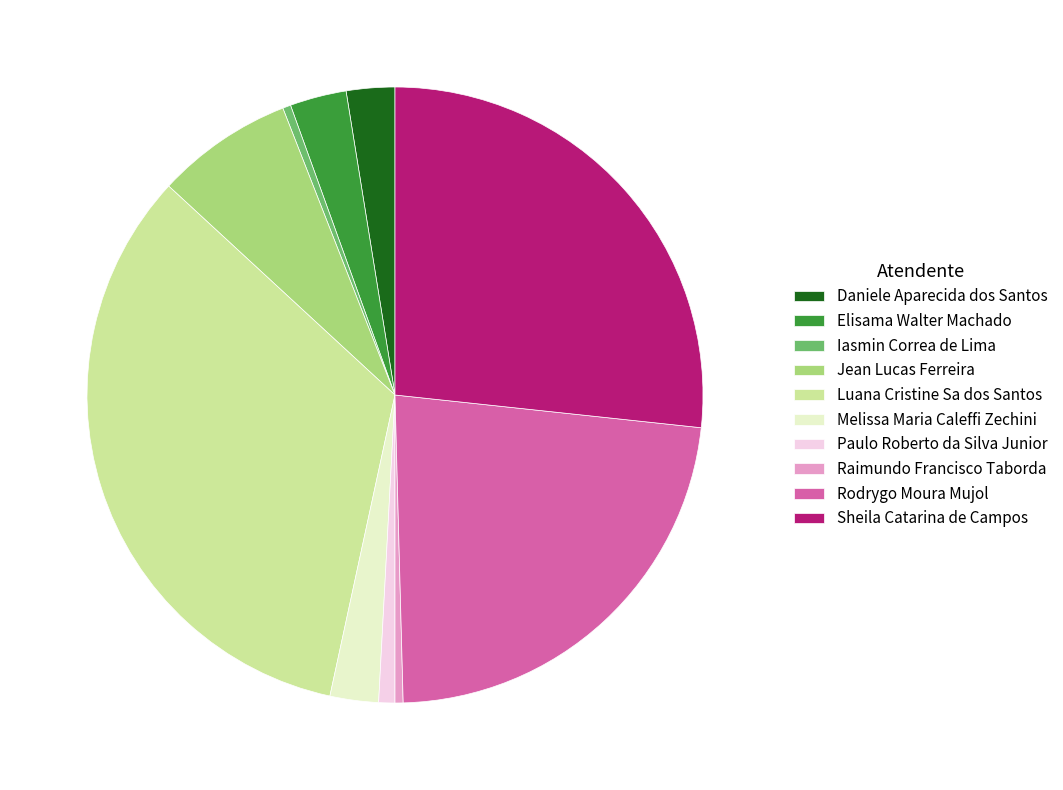

Which slice is the largest?

Luana Cristine Sa dos Santos